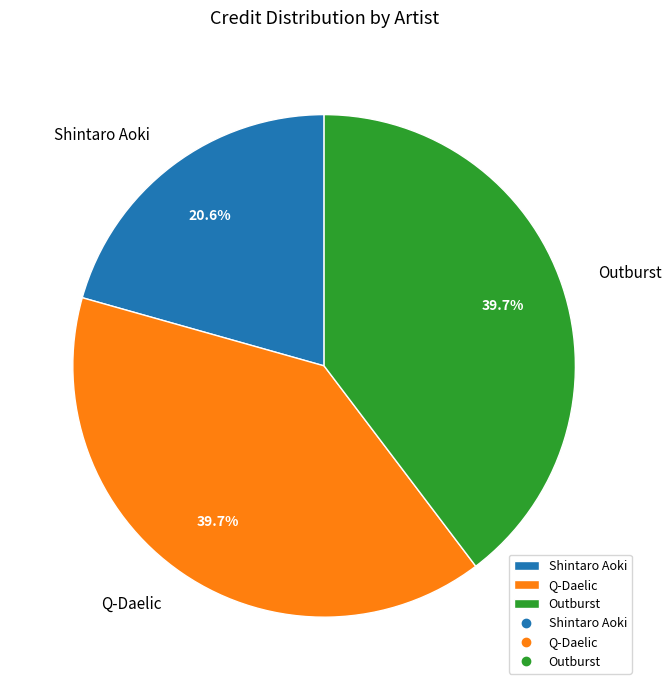

What is the ratio of the value at Shintaro Aoki to the value at Outburst?

0.5